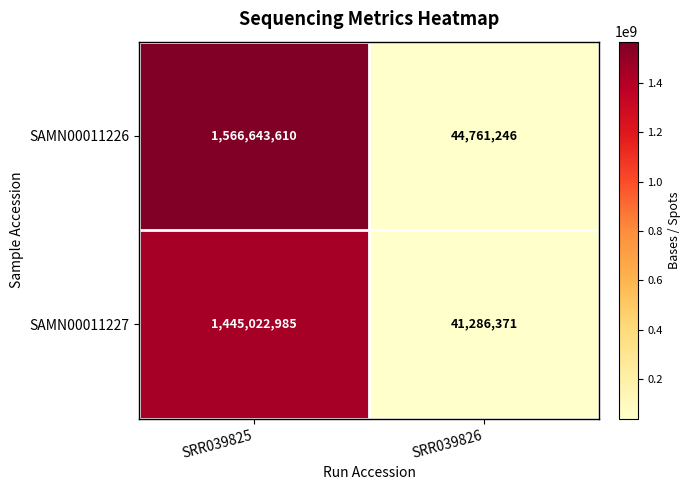

What is the spread (max minus min) of values at SRR039825?

121620625